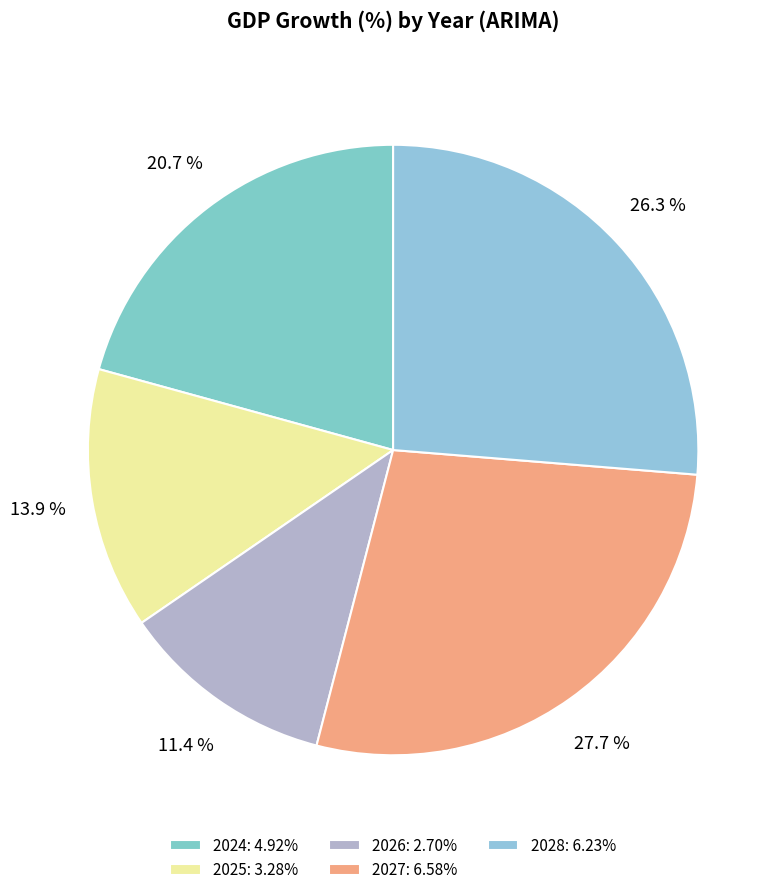

How many segments does this pie chart have?

5